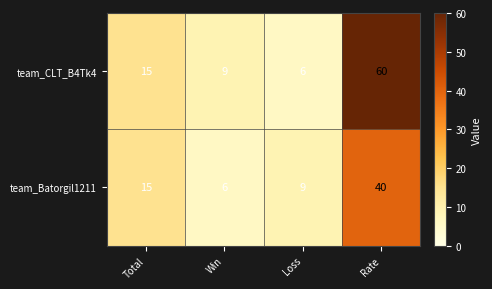

Which series has the largest total across all categories?

team_CLT_B4Tk4